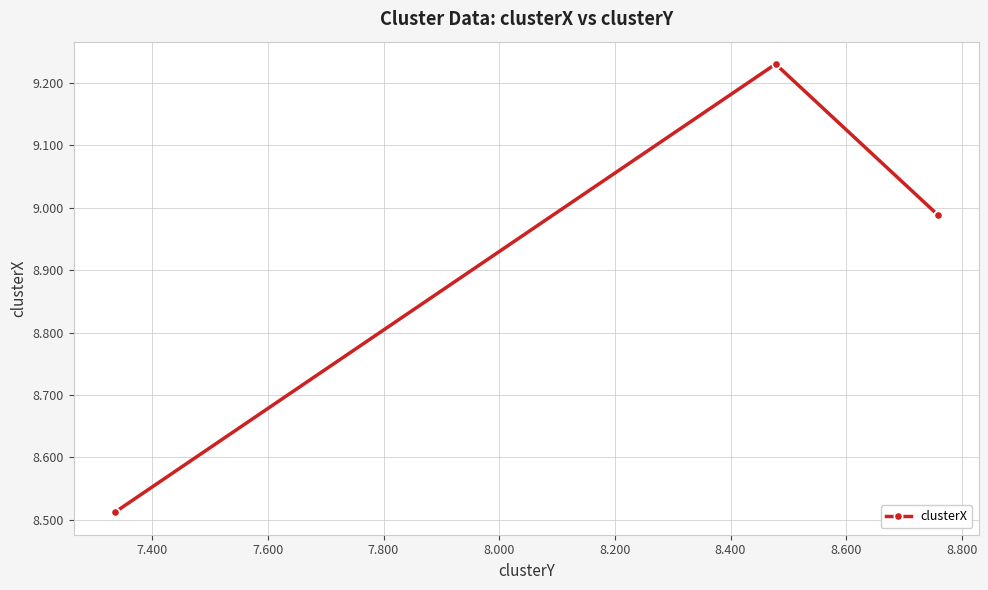

What is the sum of all values?

35.7